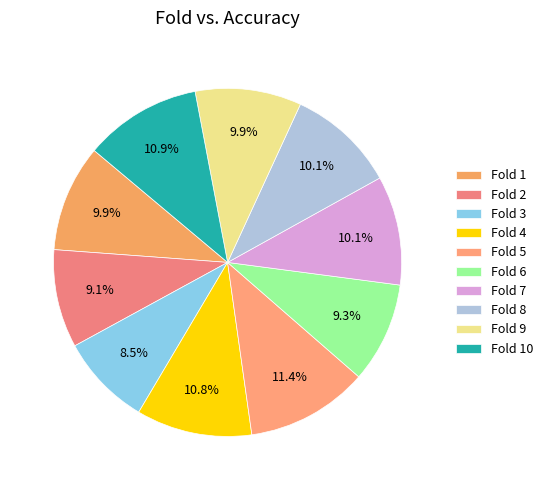

To the nearest percent, what is the average slice percentage?

10%